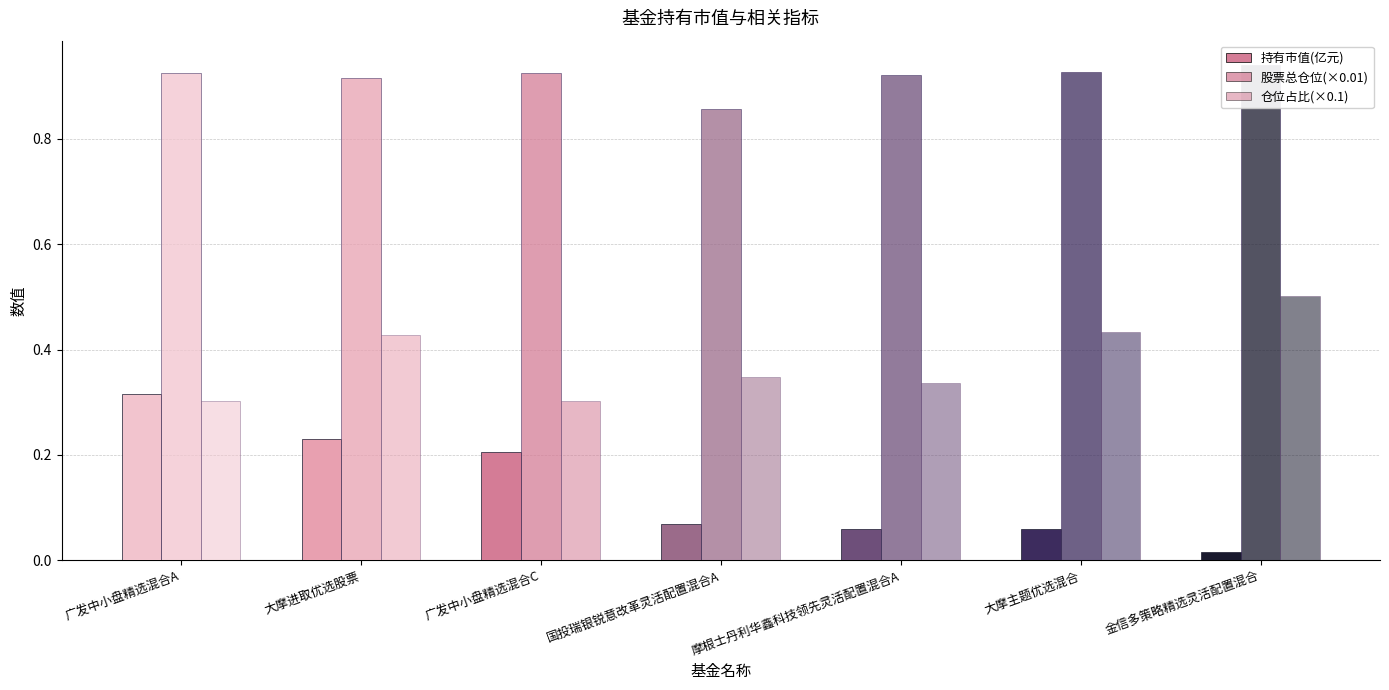

Reading left to right, extract all data points from this chart.

持有市值(亿元): 广发中小盘精选混合A=0.3	大摩进取优选股票=0.2	广发中小盘精选混合C=0.2	国投瑞银锐意改革灵活配置混合A=0.1	摩根士丹利华鑫科技领先灵活配置混合A=0.1	大摩主题优选混合=0.1	金信多策略精选灵活配置混合=0.0
股票总仓位(×0.01): 广发中小盘精选混合A=0.9	大摩进取优选股票=0.9	广发中小盘精选混合C=0.9	国投瑞银锐意改革灵活配置混合A=0.9	摩根士丹利华鑫科技领先灵活配置混合A=0.9	大摩主题优选混合=0.9	金信多策略精选灵活配置混合=0.9
仓位占比(×0.1): 广发中小盘精选混合A=0.3	大摩进取优选股票=0.4	广发中小盘精选混合C=0.3	国投瑞银锐意改革灵活配置混合A=0.3	摩根士丹利华鑫科技领先灵活配置混合A=0.3	大摩主题优选混合=0.4	金信多策略精选灵活配置混合=0.5